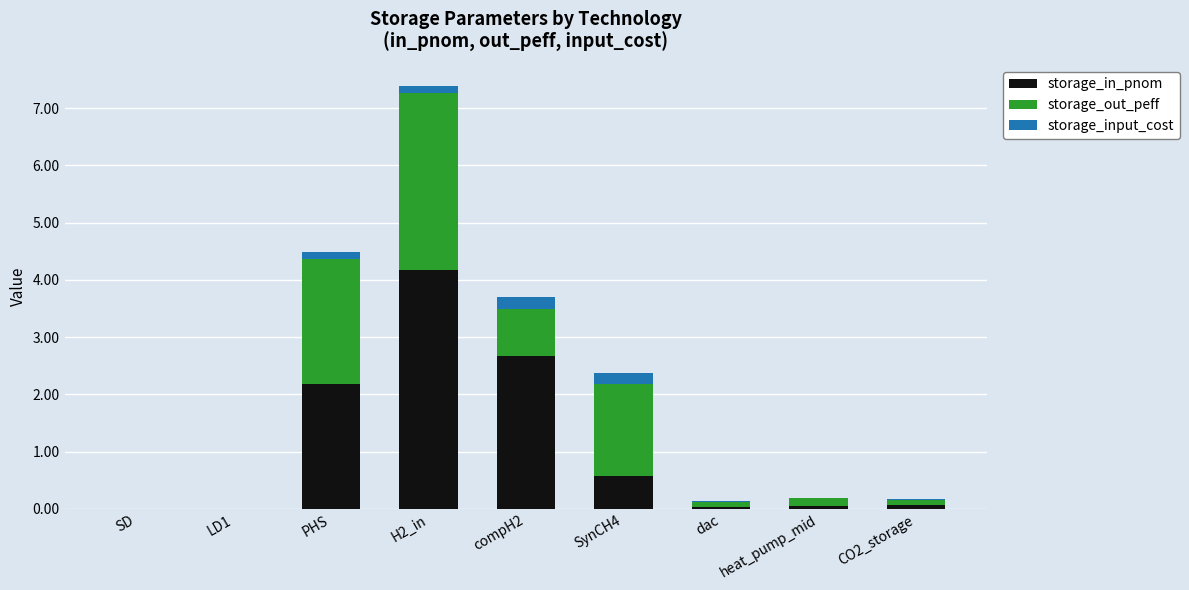

Is it true that storage_in_pnom equals 0.0 at dac?

True